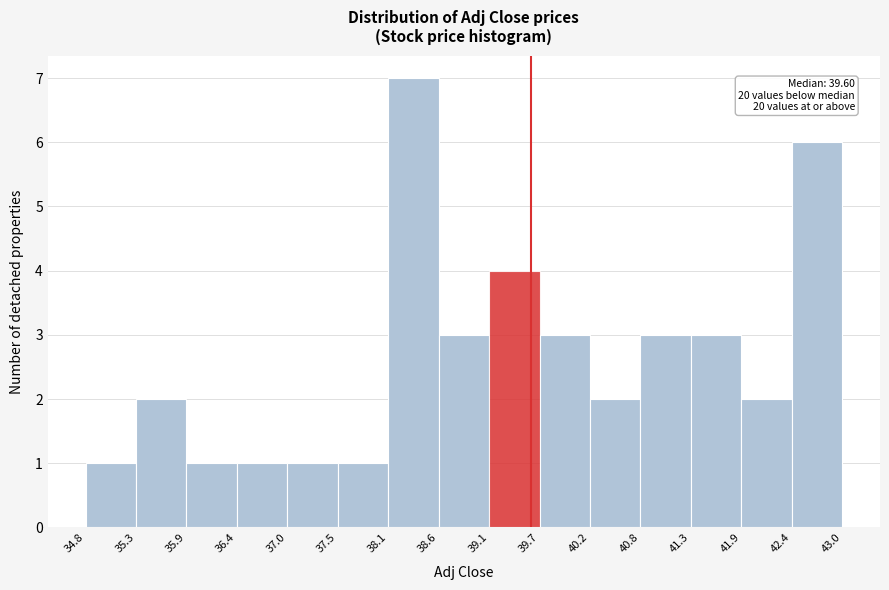

Which range on the x-axis has the tallest bar?

38.1 to 38.6